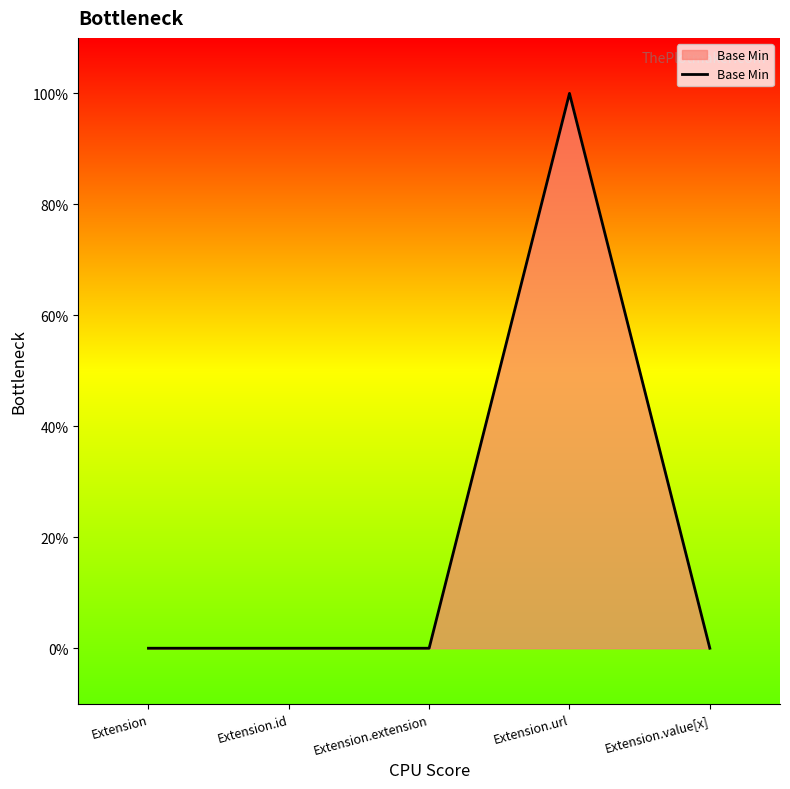

Is this an area chart (filled region under the line)?

Yes